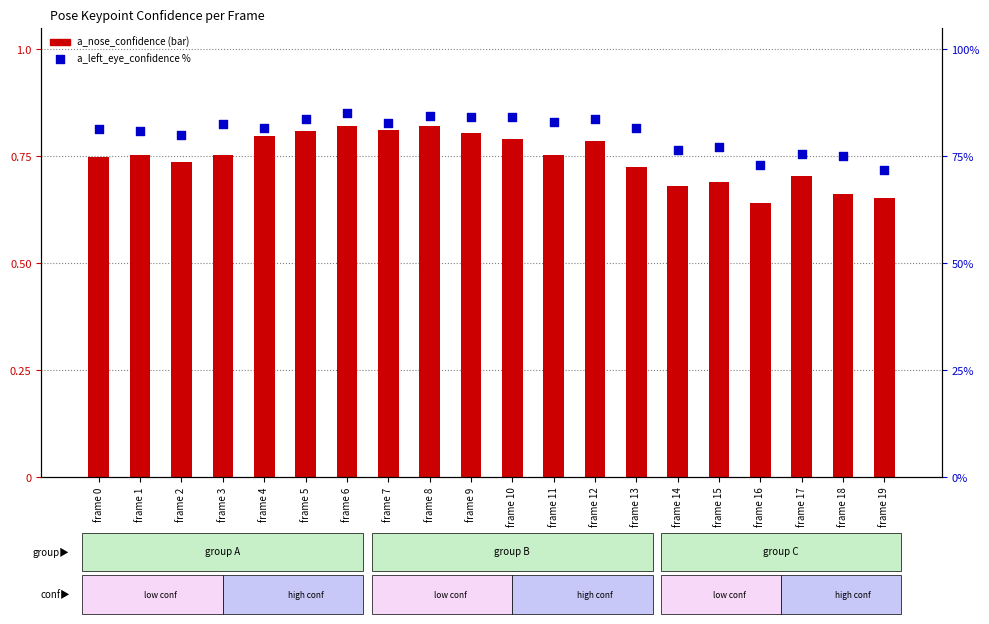

Which series has the largest Y range (max minus min)?

a_left_eye_confidence